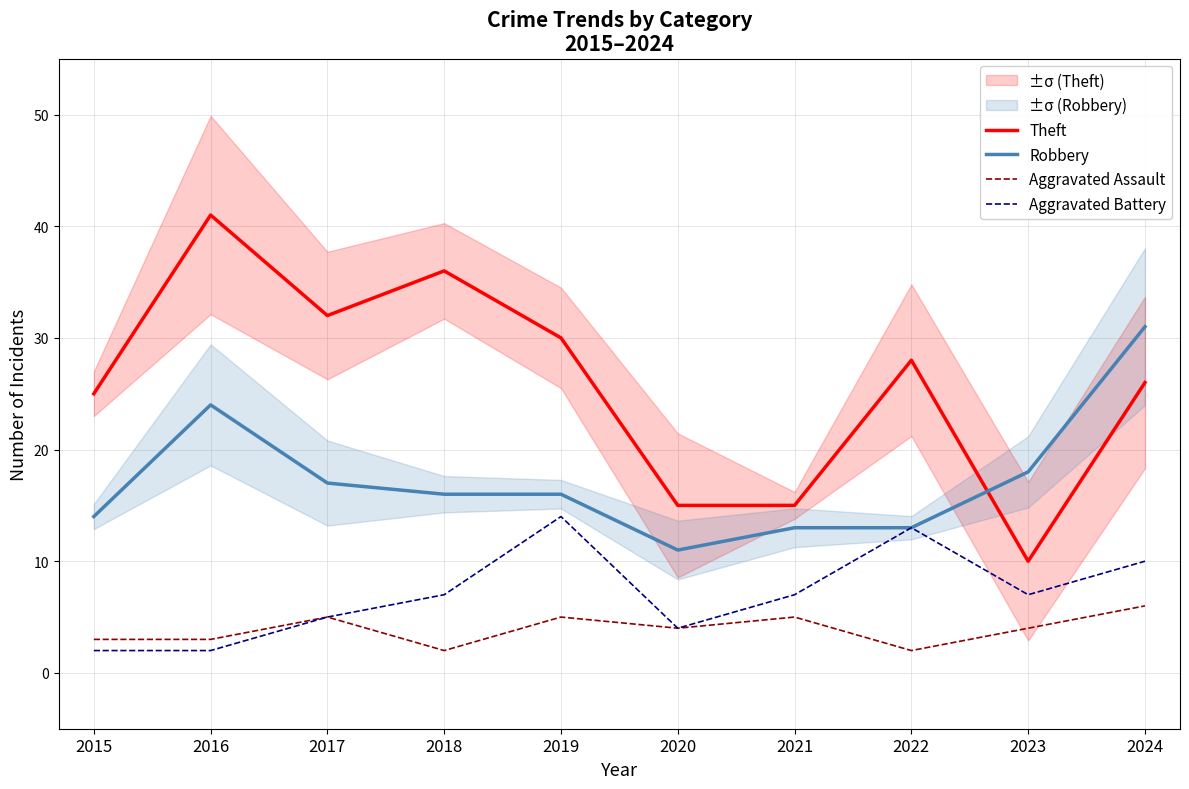

Is this an area chart (filled region under the line)?

No